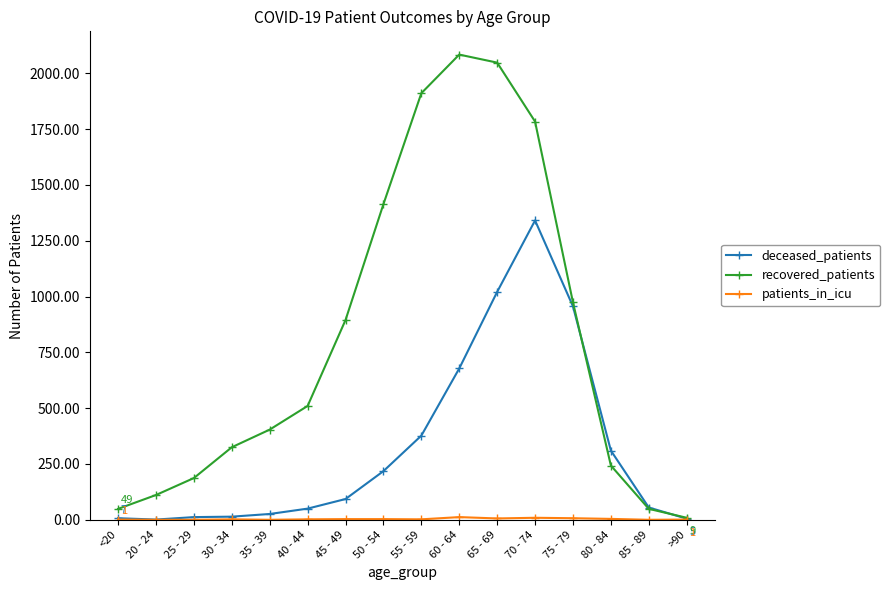

What is the label of the 4th point from the left?

30 - 34